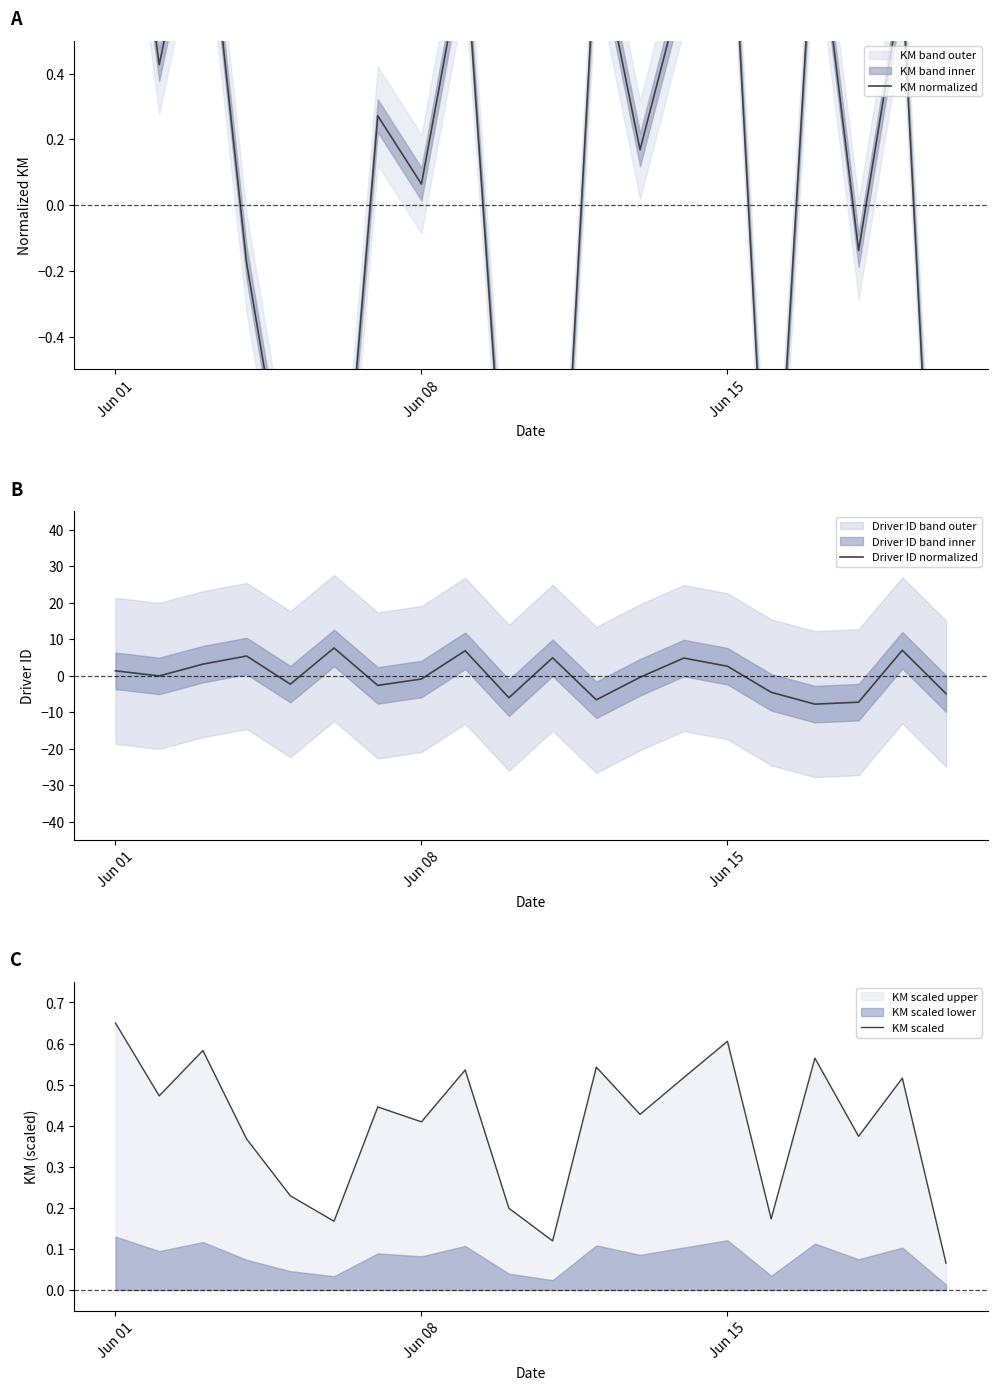

The value of Driver ID normalized at 4 is -3.6. True or false?

False